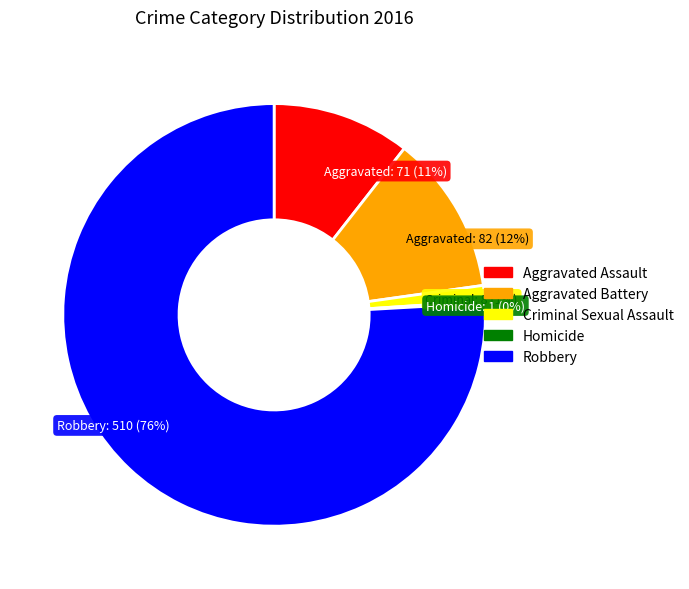

To the nearest percent, what is the difference between the largest and smallest slice percentages?

76%